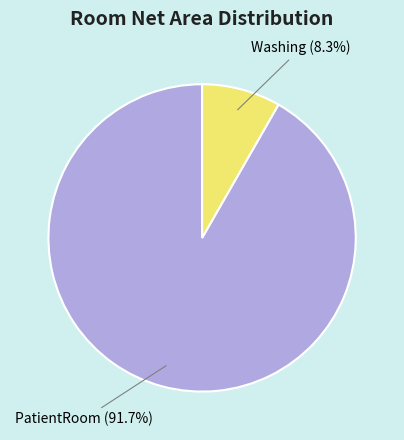

Count the number of slices in the pie.

2